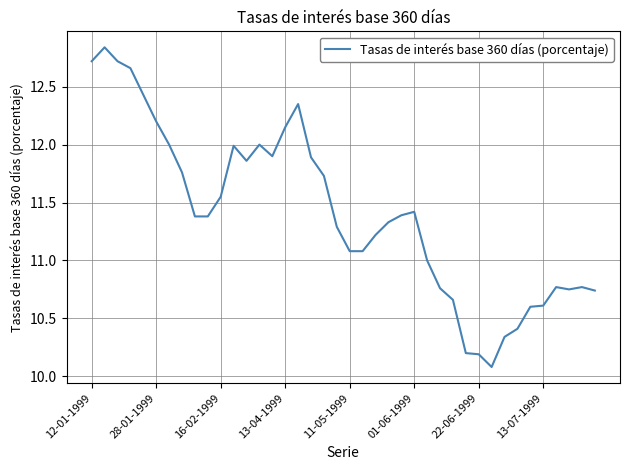

What is the minimum value shown in the chart?

10.1